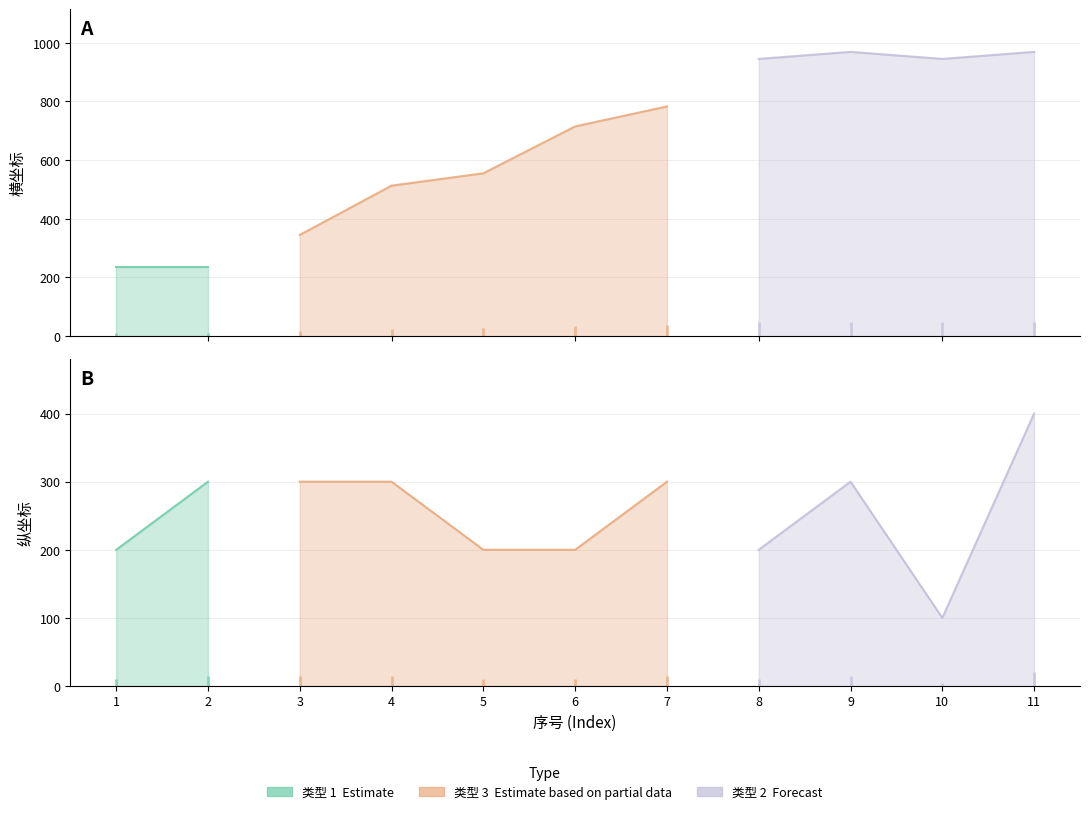

What is the value of the 横坐标 point at the 3rd from the left?

345